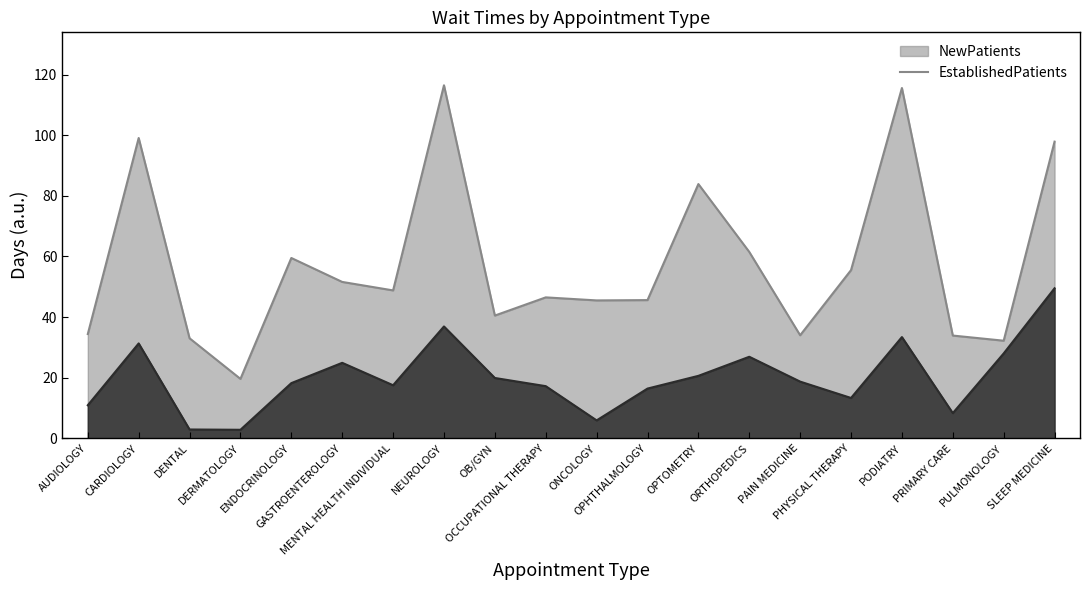

What is the value of the NewPatients point at the 8th from the left?

116.5